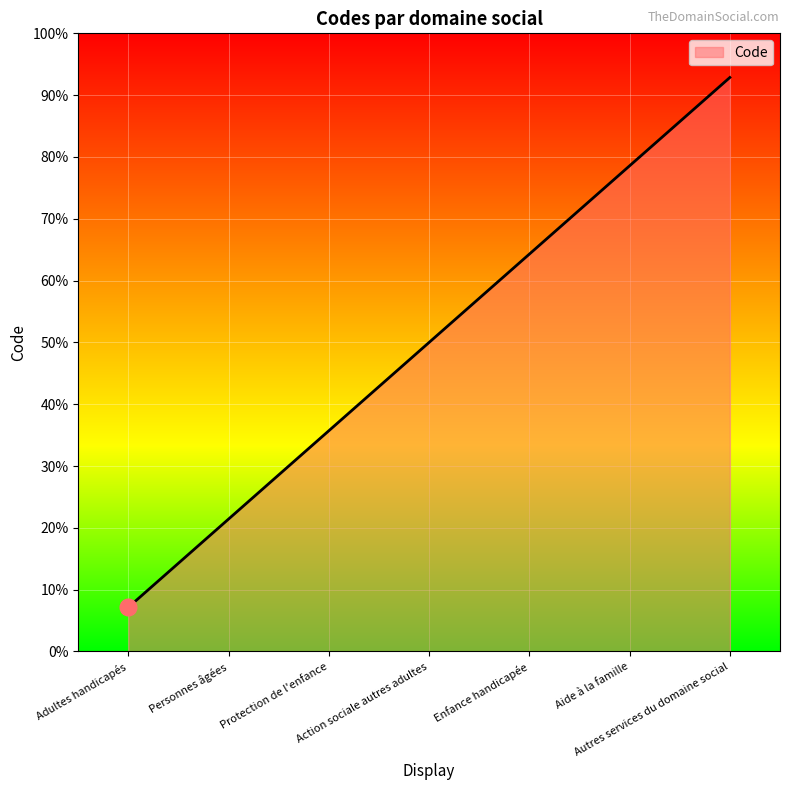

Is this an area chart (filled region under the line)?

Yes